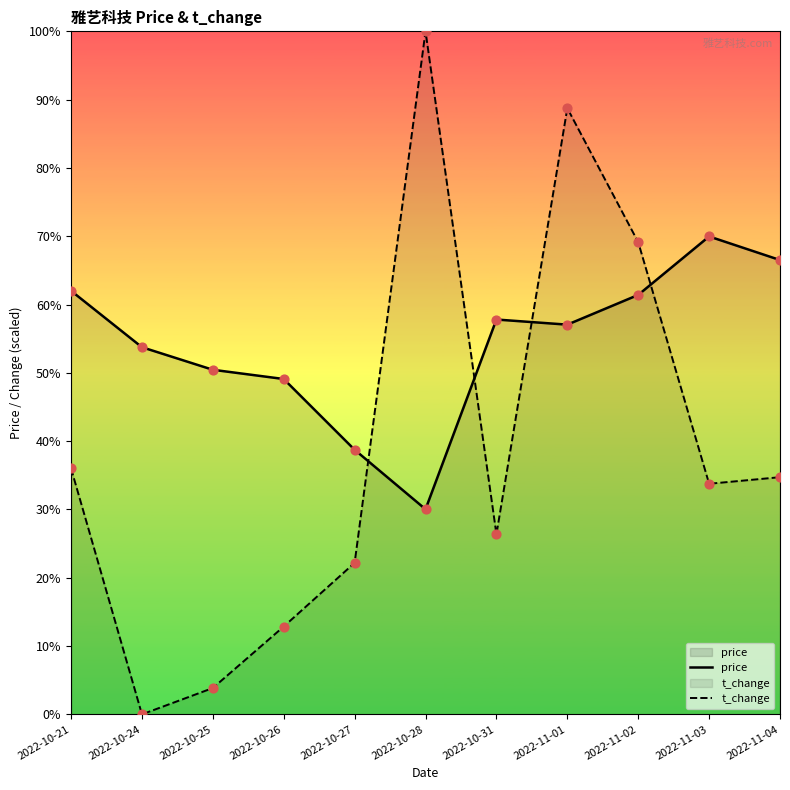

Which series has the largest total across all categories?

price